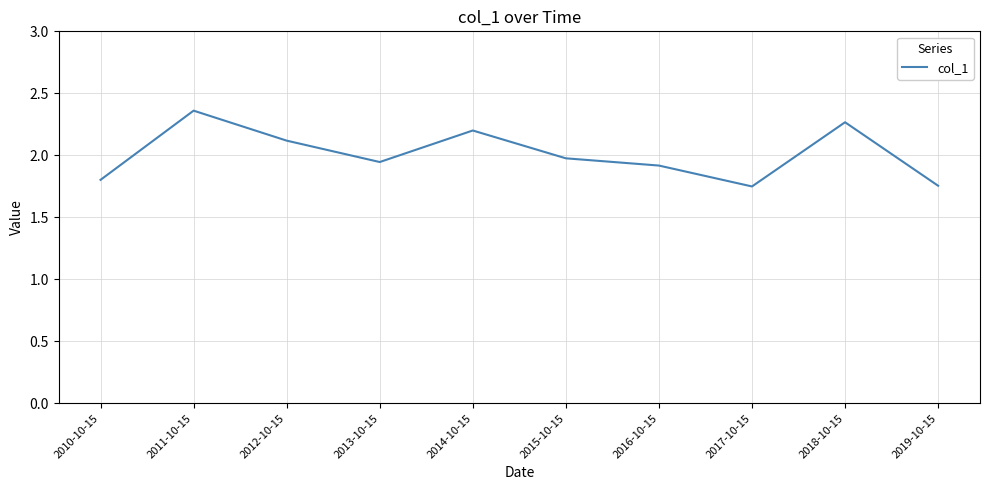

What position from the right is 2010-10-15?

10